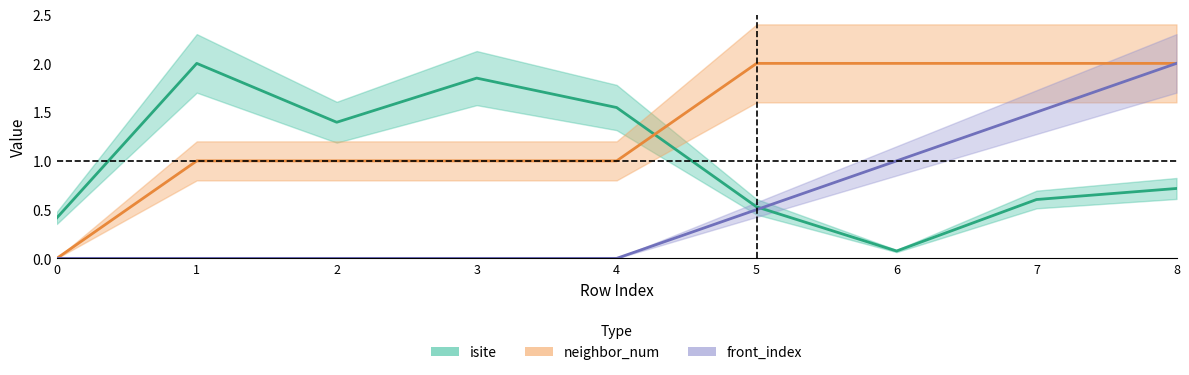

What is the highest value of the front_index series?

2.0